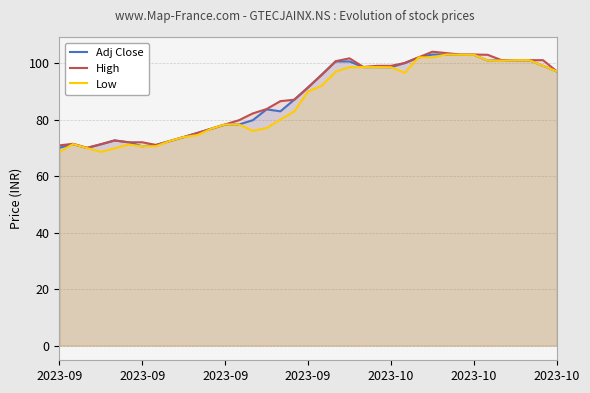

What are all the series names shown in the legend?

Adj Close, High, Low